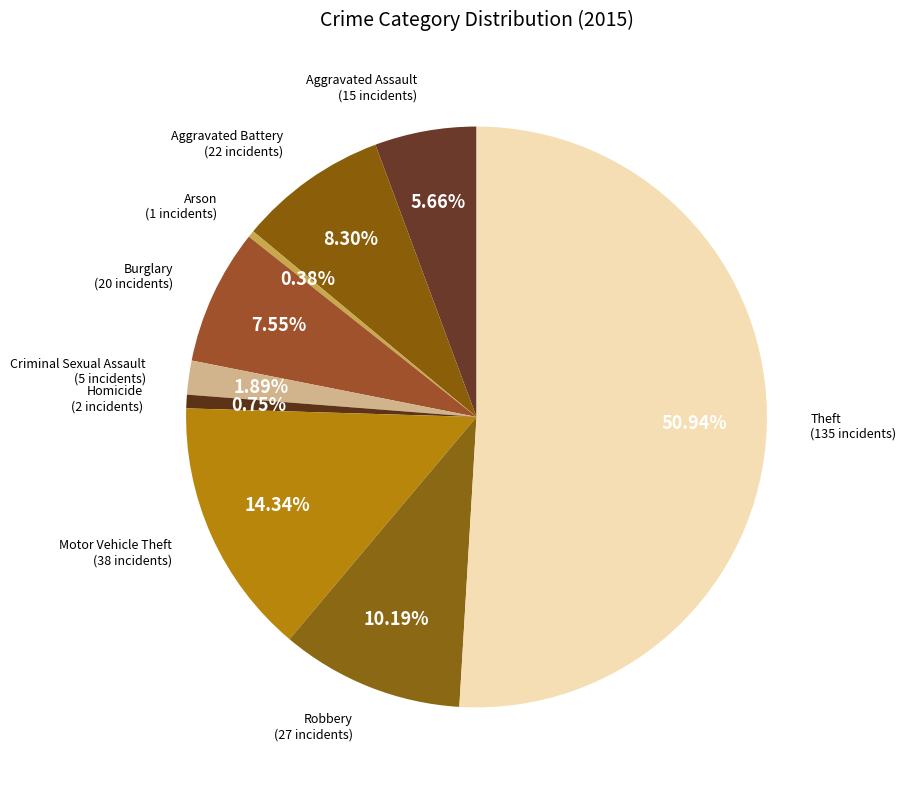

Which has a higher value, Aggravated Battery or Burglary?

Aggravated Battery